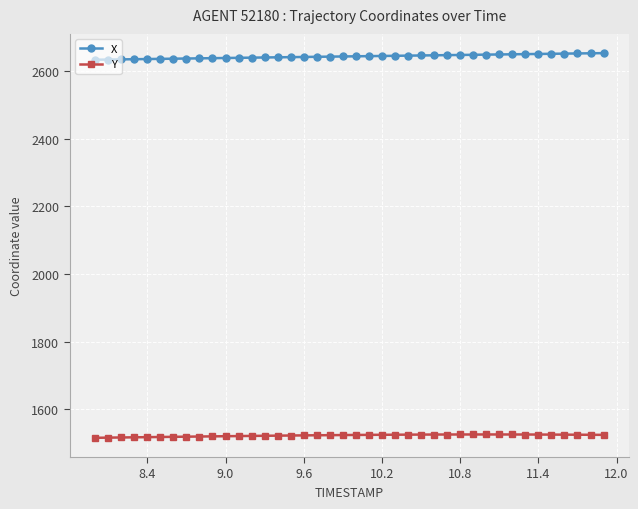

What is the value of the X point at the 5th from the left?

2636.3